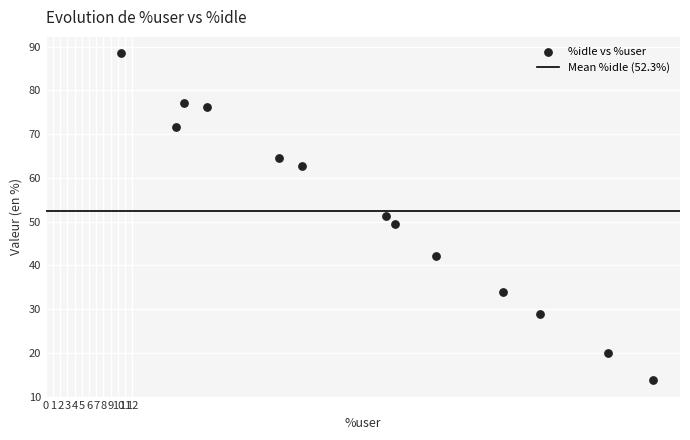

What is the range of Y values (max minus min)?

74.8